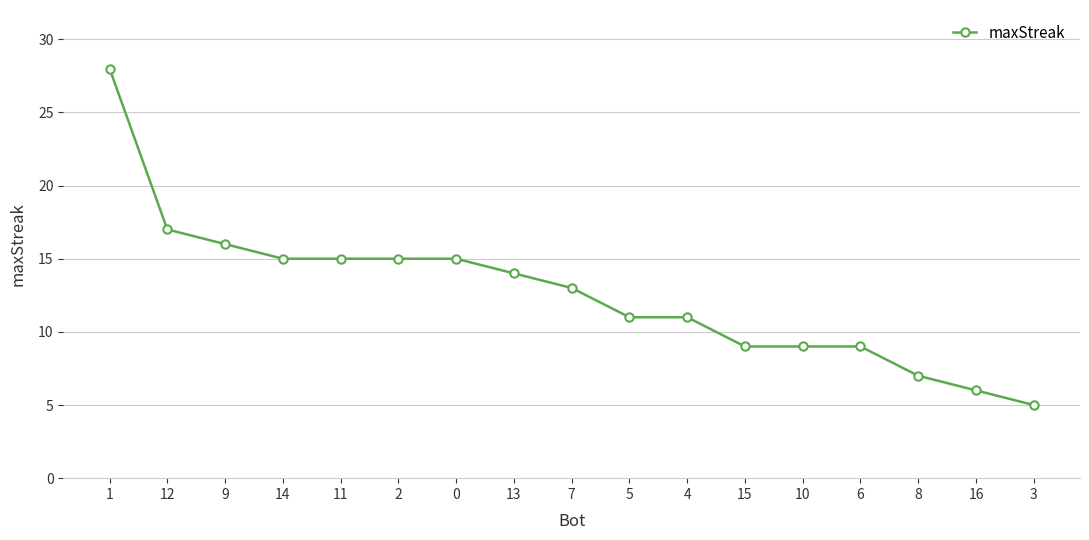

How many data points are less than 13?

8